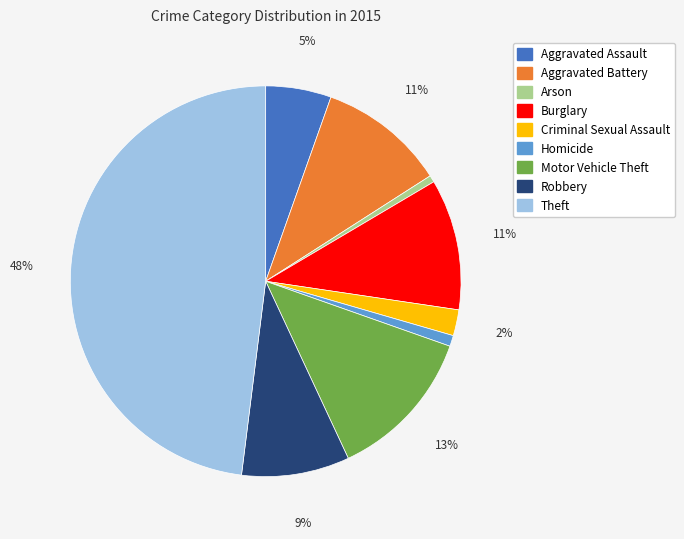

Combined, do Arson and Criminal Sexual Assault account for over 50%?

No